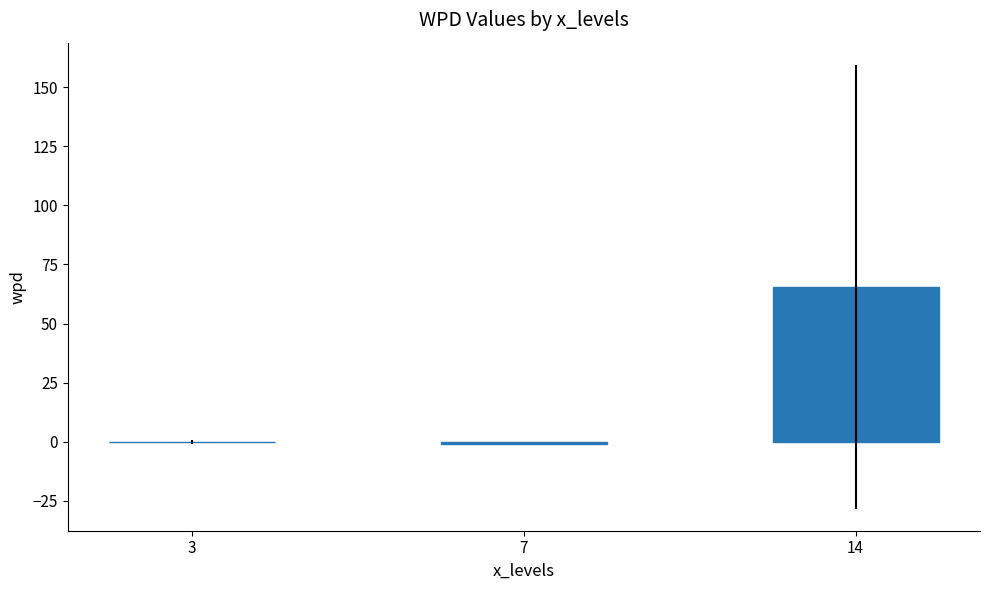

What is the sum of all values?

64.6